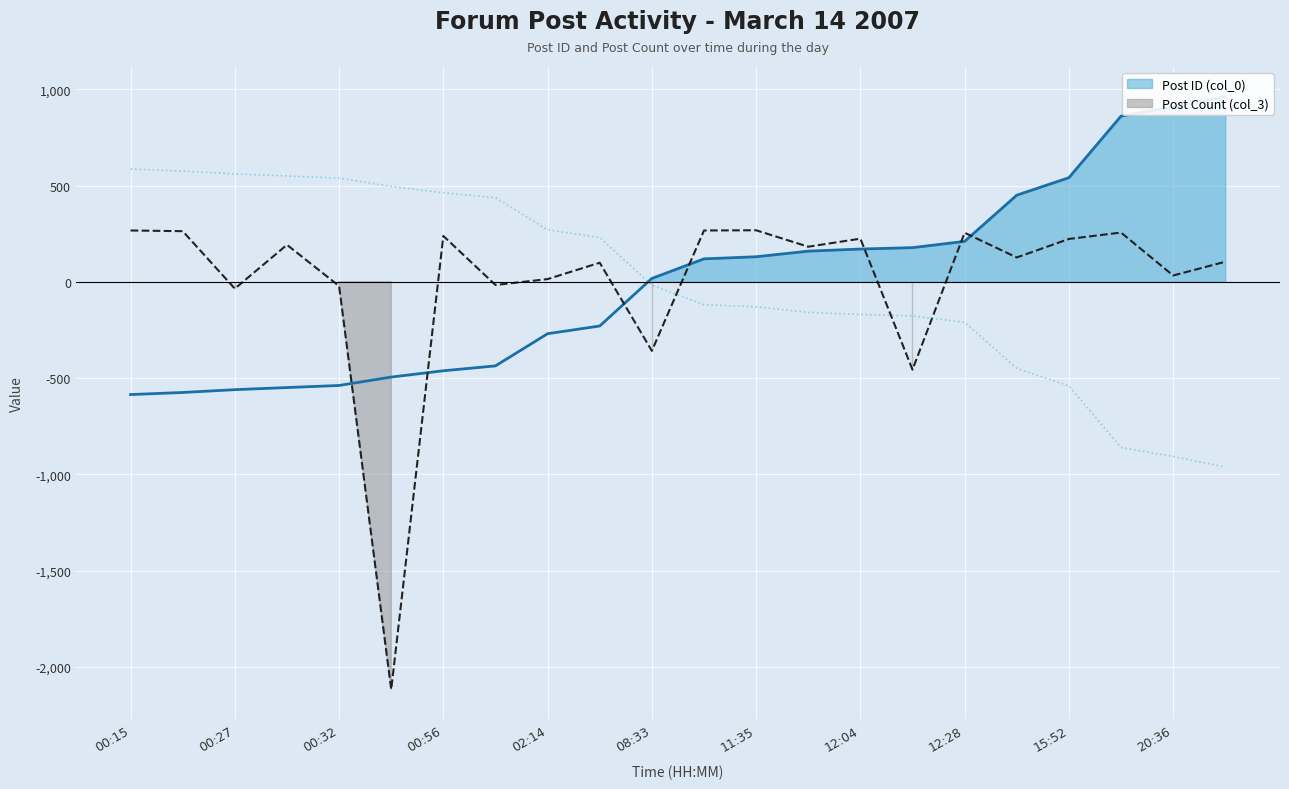

True or false: Post ID (col_0) has more than 1 points higher than both neighbors.

False